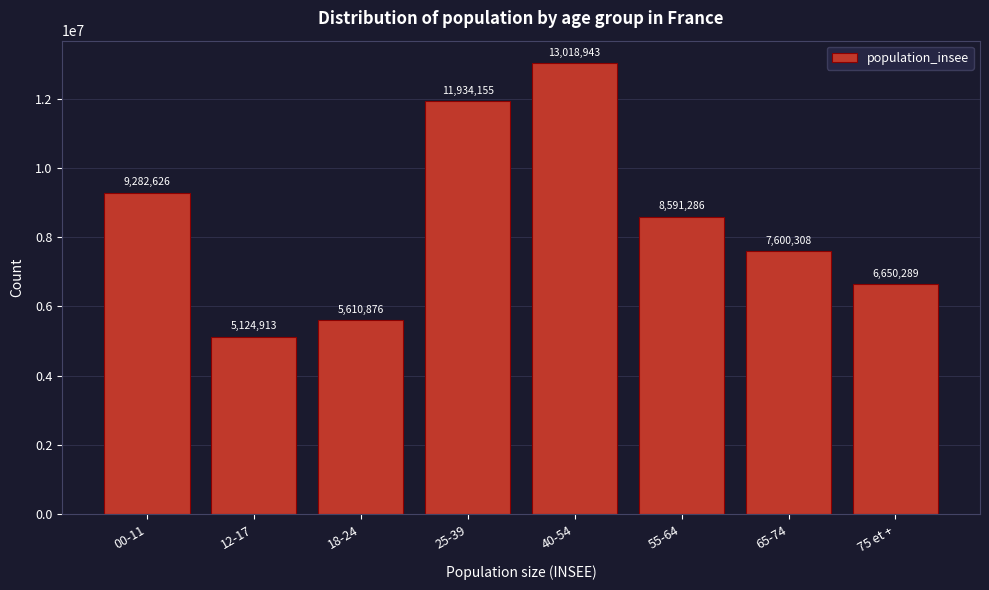

Reading right to left, what are all the values shown in this chart?

75 et +=6650289	65-74=7600308	55-64=8591286	40-54=13018943	25-39=11934155	18-24=5610876	12-17=5124913	00-11=9282626